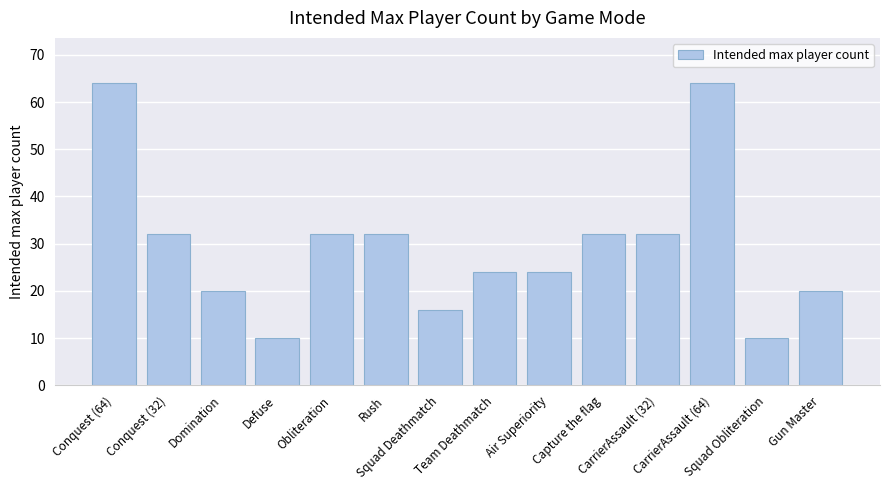

What is the greatest value displayed?

64